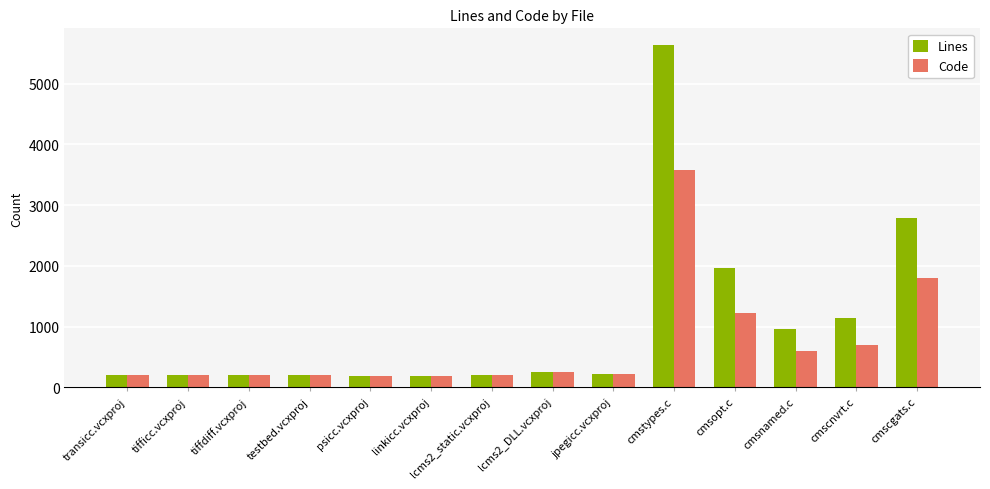

How many bars are there in total?

28